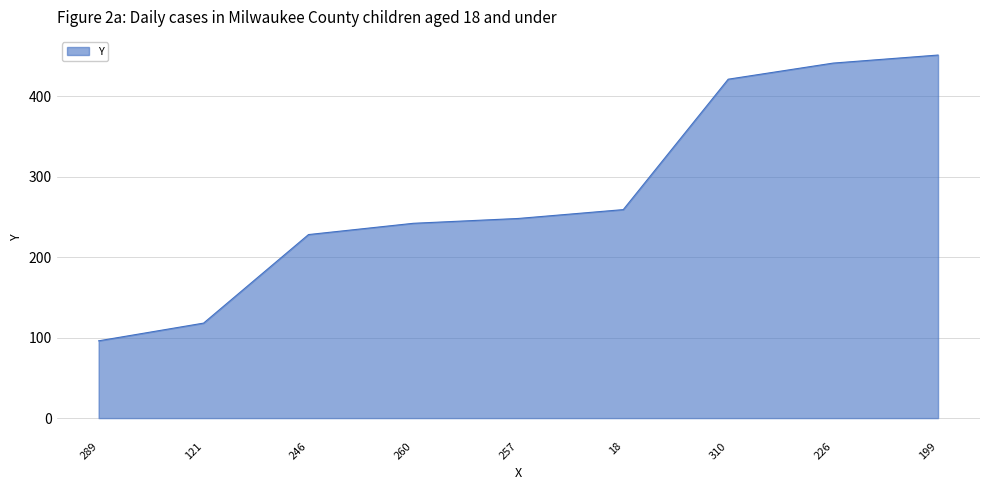

Where is the data nearest to the value 273?

18